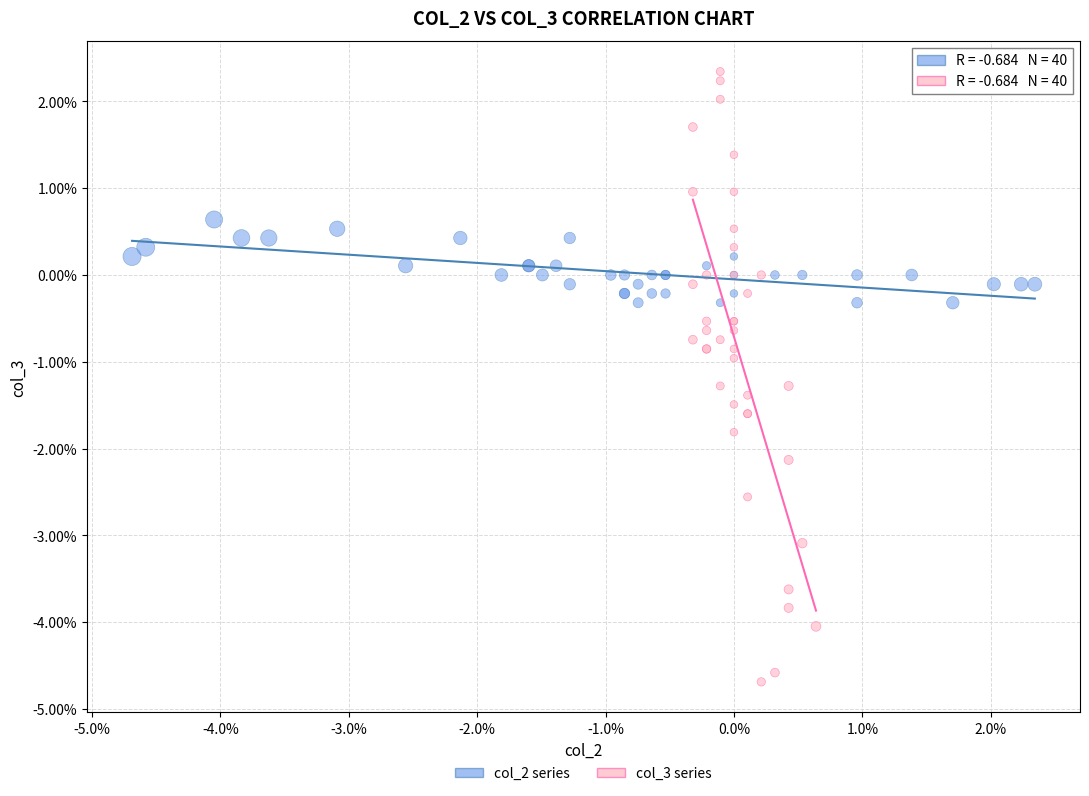

What are all the series names shown in the legend?

col_2 series, col_3 series